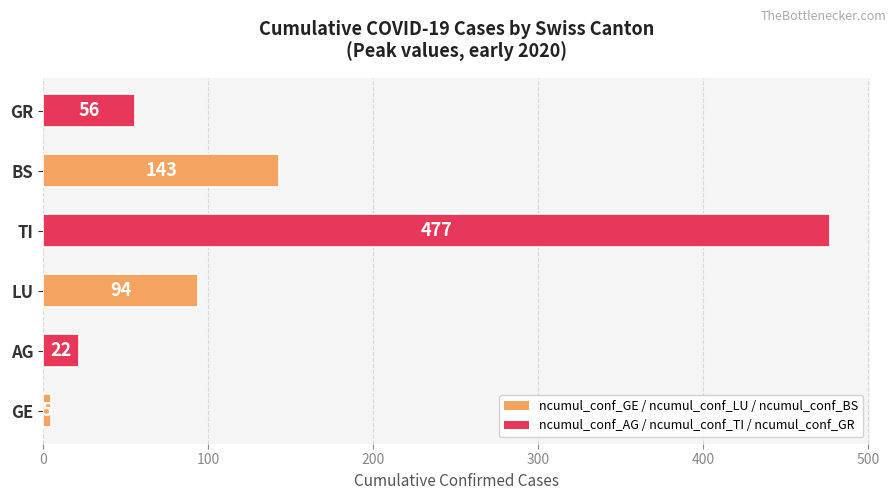

Rank the categories by value from lowest to highest.

GE, AG, GR, LU, BS, TI